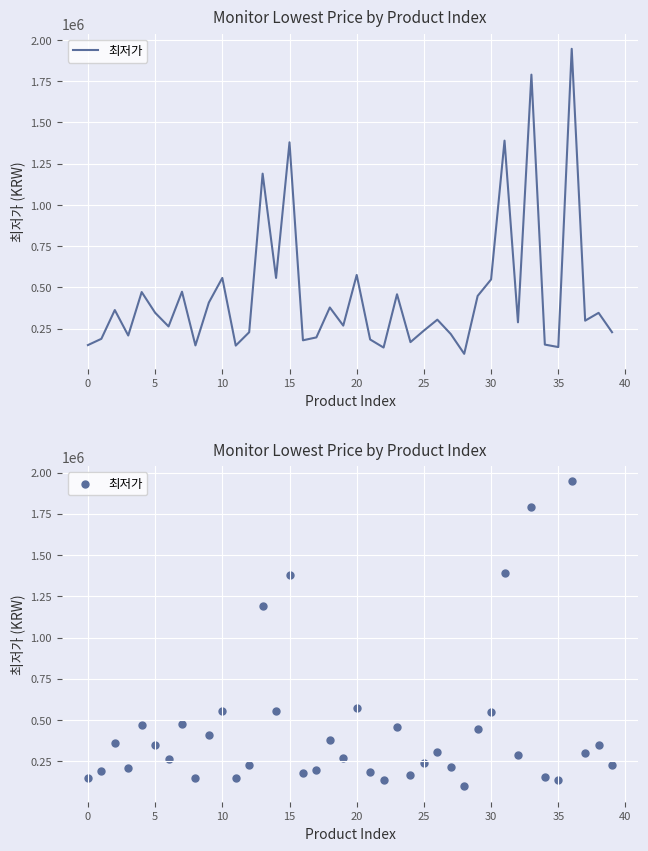

What is the change in value from 14 to 26?

-253000